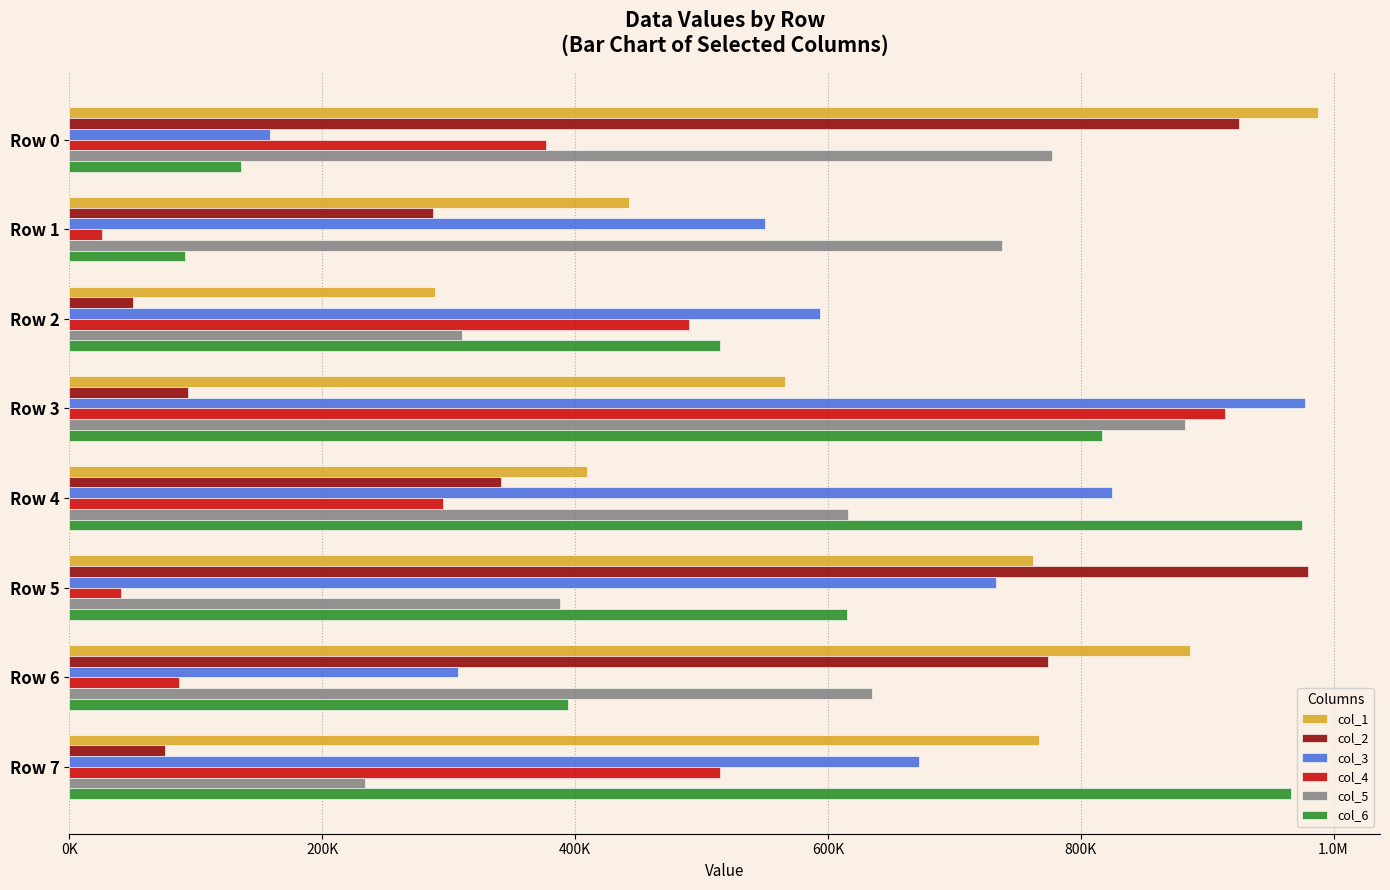

What are all the series names shown in the legend?

col_1, col_2, col_3, col_4, col_5, col_6